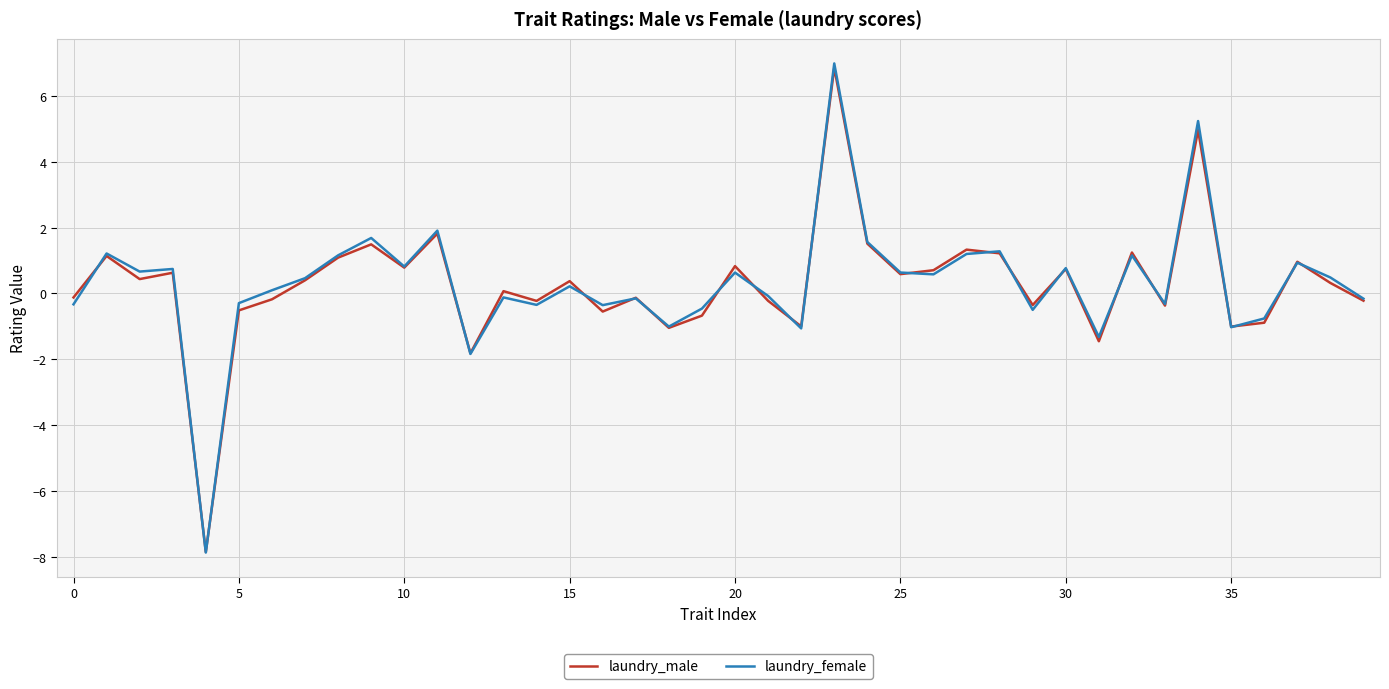

Is this an area chart (filled region under the line)?

No